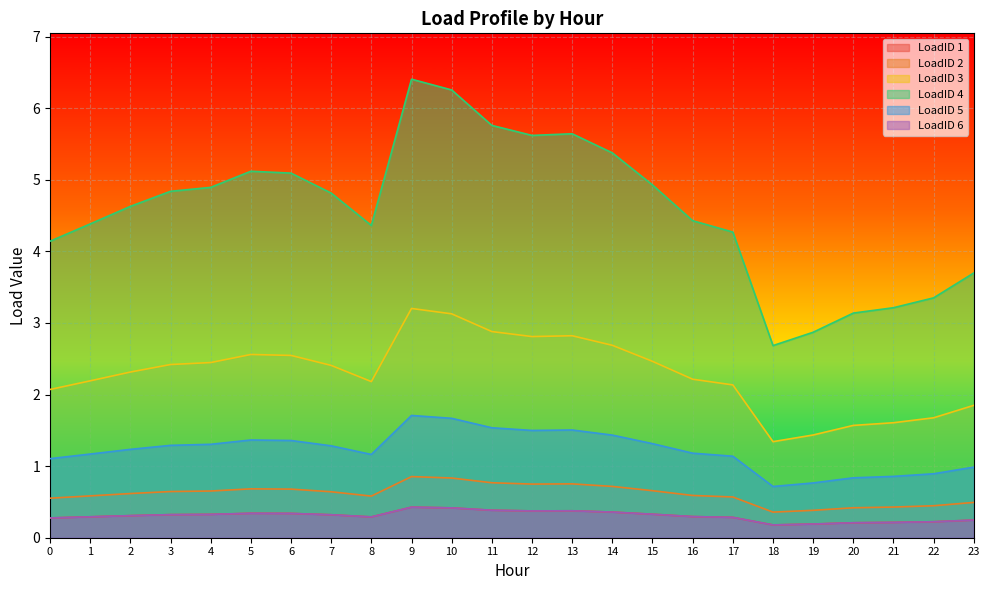

True or false: LoadID 2 has more than 2 points higher than both neighbors.

True